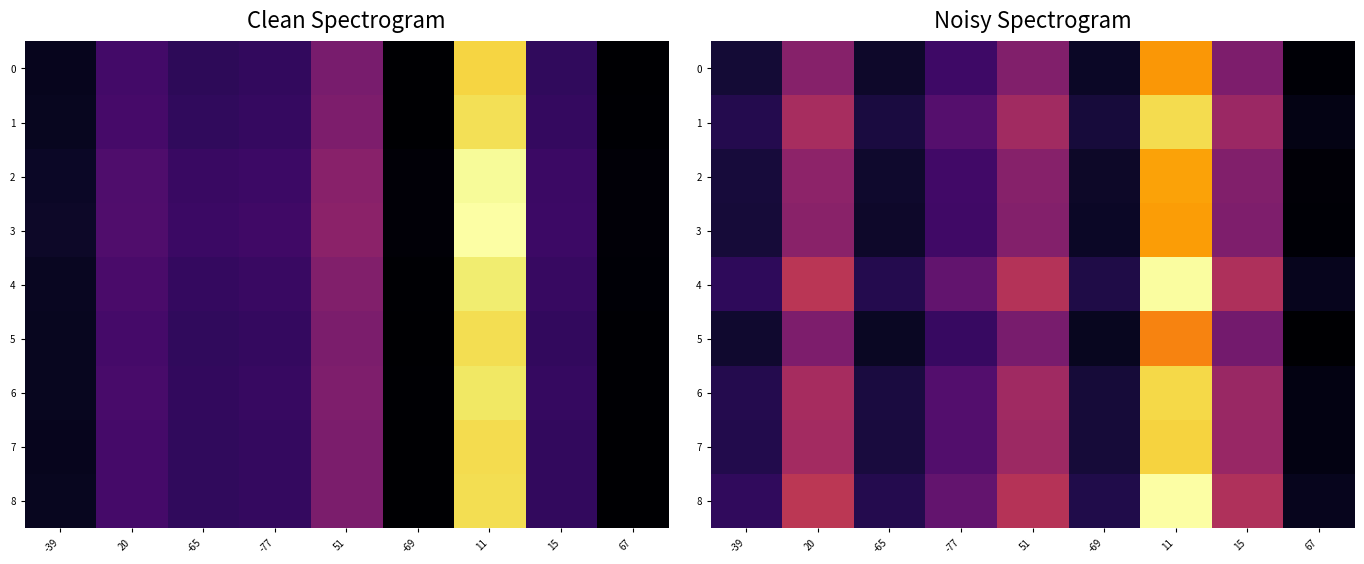

What is the maximum value shown in the chart?

57.1